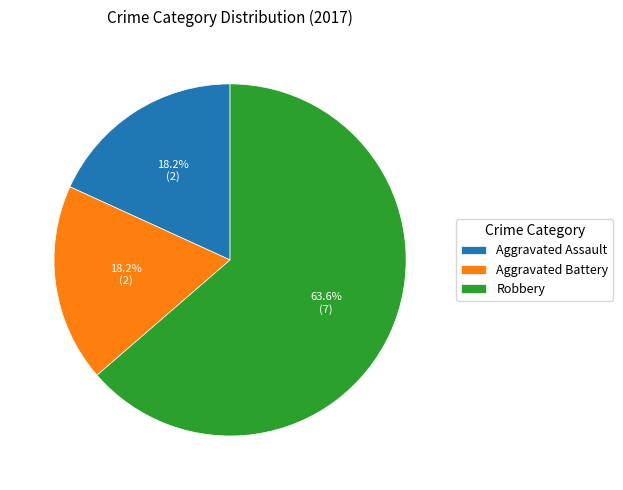

Which category has the biggest portion of the pie?

Robbery